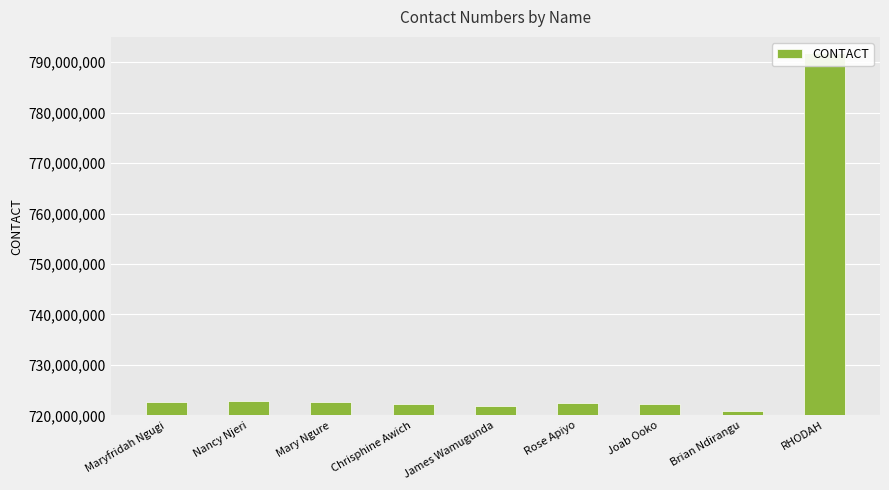

What is the difference between the maximum and second lowest values?

69934980